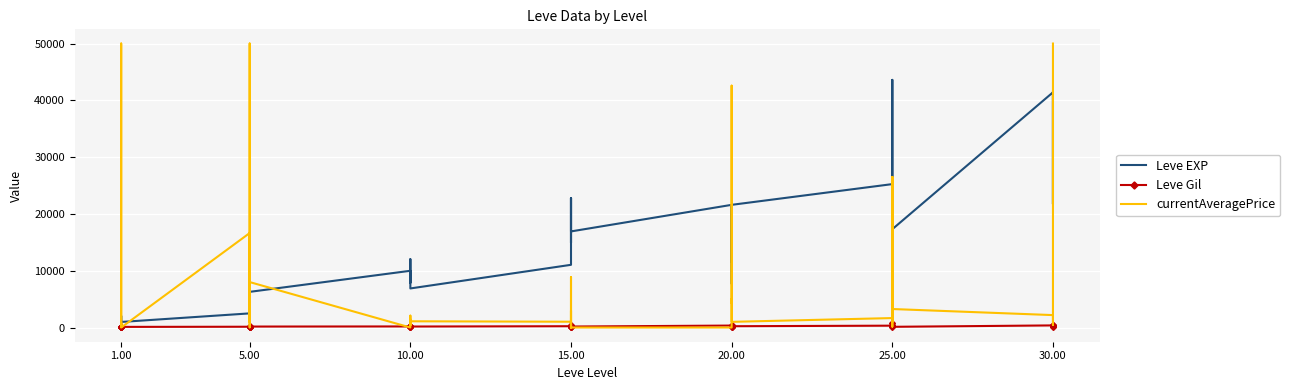

What is the difference between the second highest and second lowest values in the currentAveragePrice series?

50000